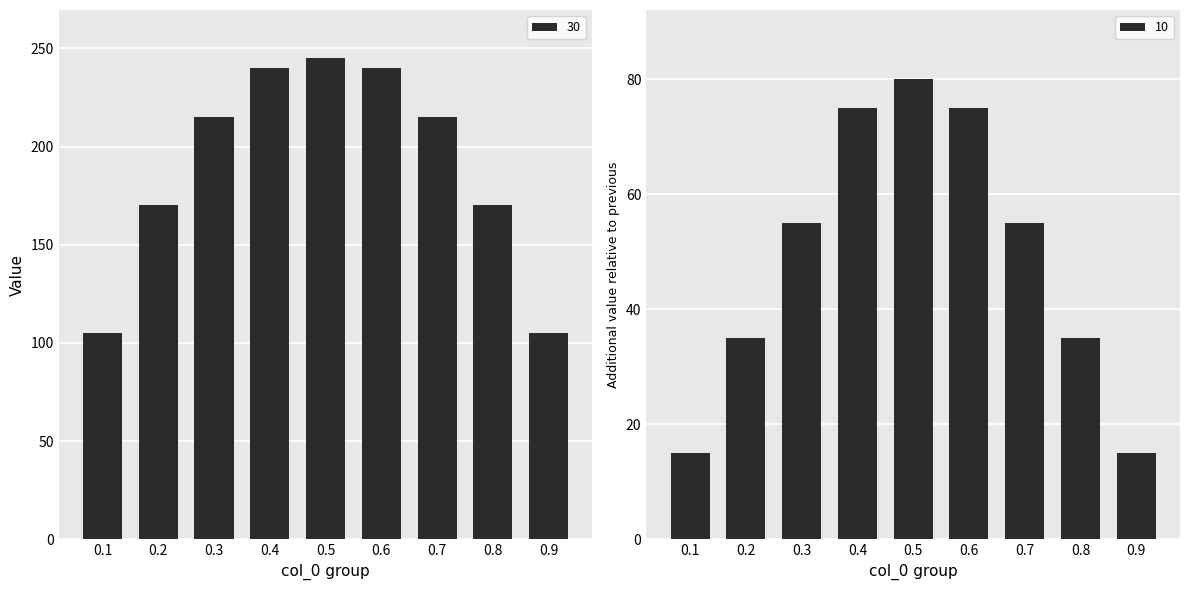

What is the value of the 10 bar at the 3rd from the left?

55